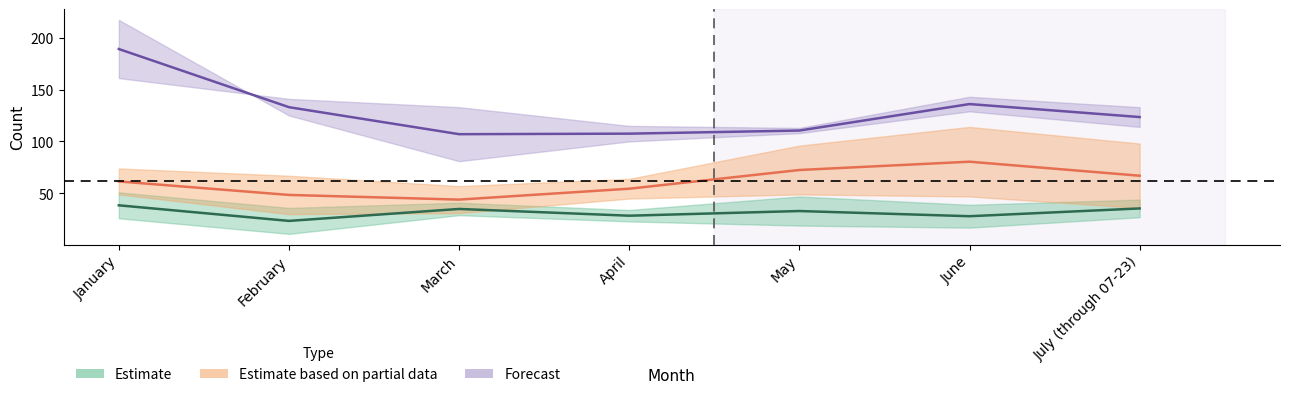

Does the chart display data point markers on the line(s)?

No